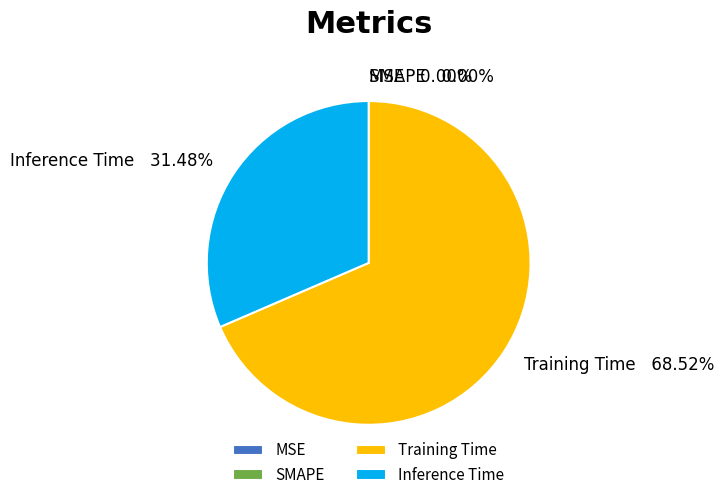

Is there a majority slice in this chart?

Yes